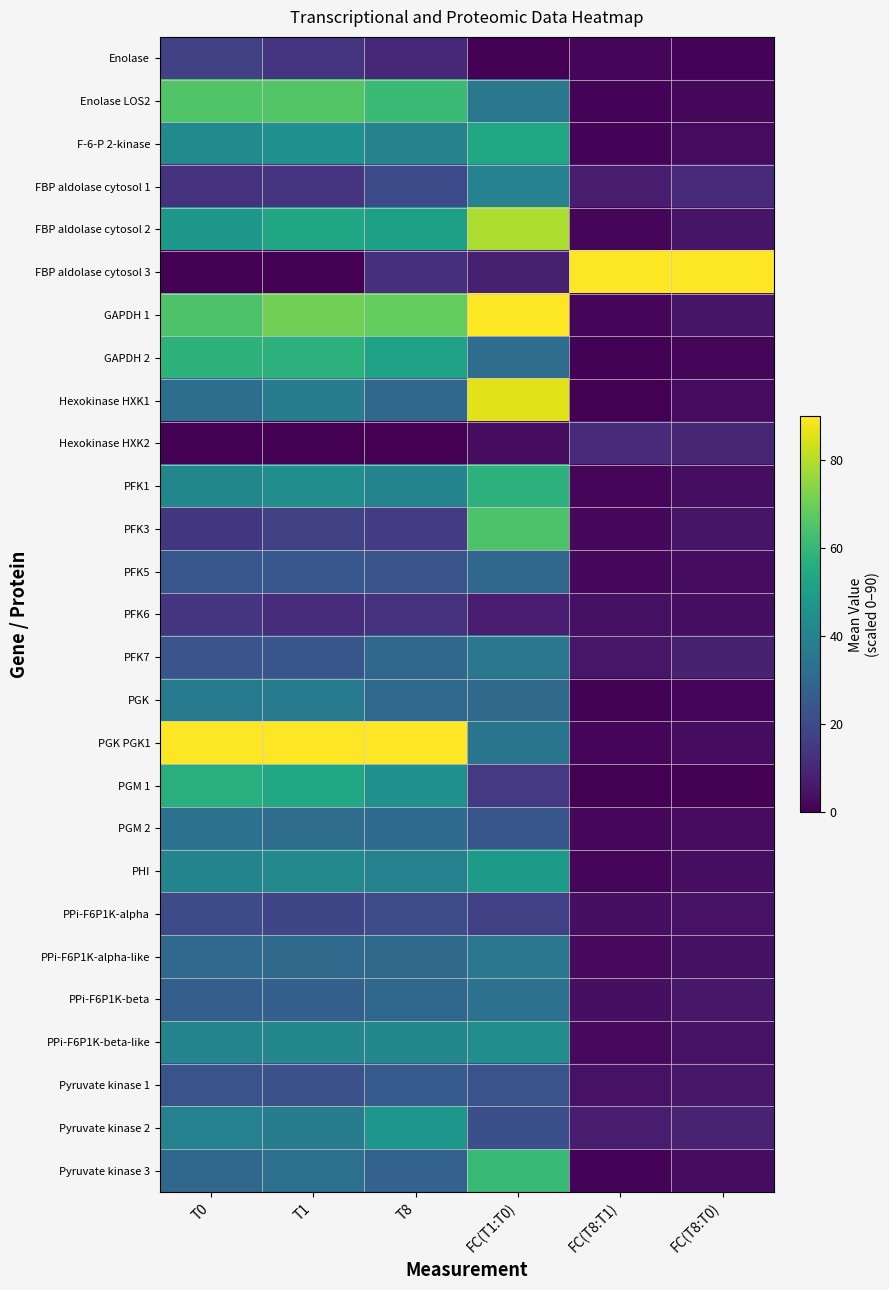

Rank the series at T0 from lowest to highest value.

FBP aldolase cytosol 3, Hexokinase HXK2, FBP aldolase cytosol 1, PFK6, PFK3, Enolase, PPi-F6P1K-alpha, Pyruvate kinase 1, PFK7, PFK5, PPi-F6P1K-beta, Pyruvate kinase 3, PPi-F6P1K-alpha-like, Hexokinase HXK1, PGM 2, PGK, Pyruvate kinase 2, PHI, PPi-F6P1K-beta-like, PFK1, F-6-P 2-kinase, FBP aldolase cytosol 2, PGM 1, GAPDH 2, GAPDH 1, Enolase LOS2, PGK PGK1